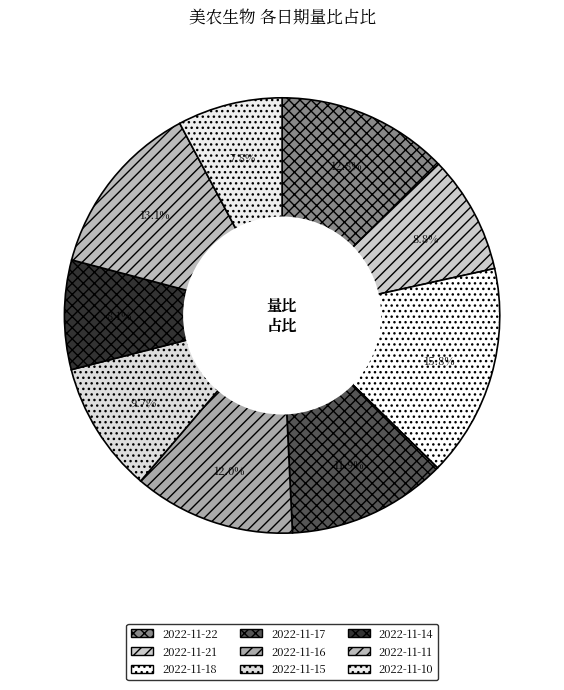

To the nearest percent, what is the difference between the largest and smallest slice percentages?

8%